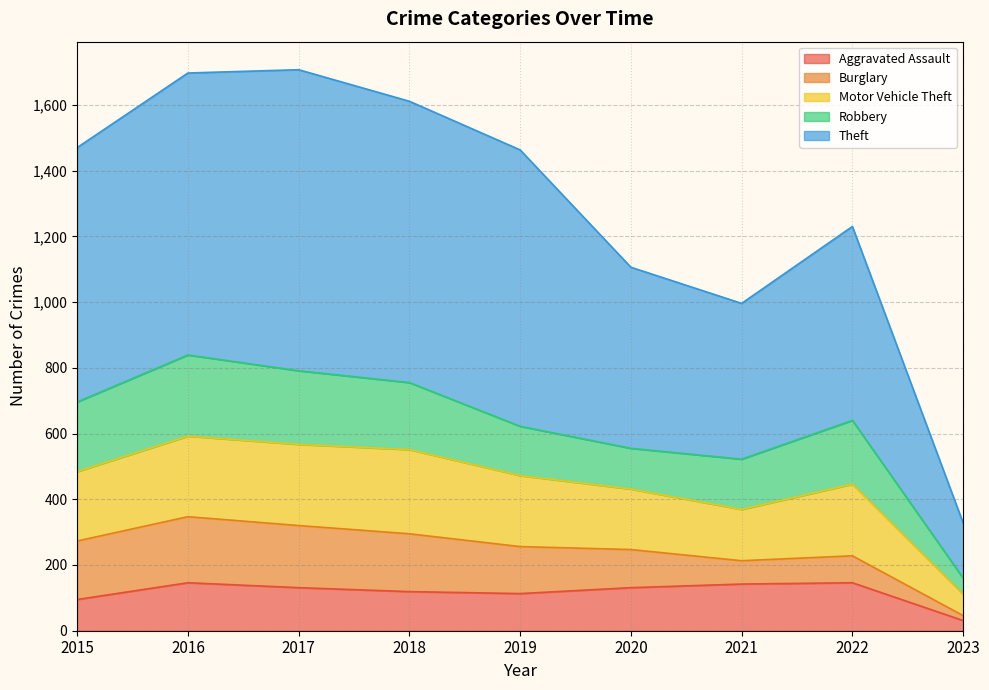

What is the total value across all series at 2015?

1470